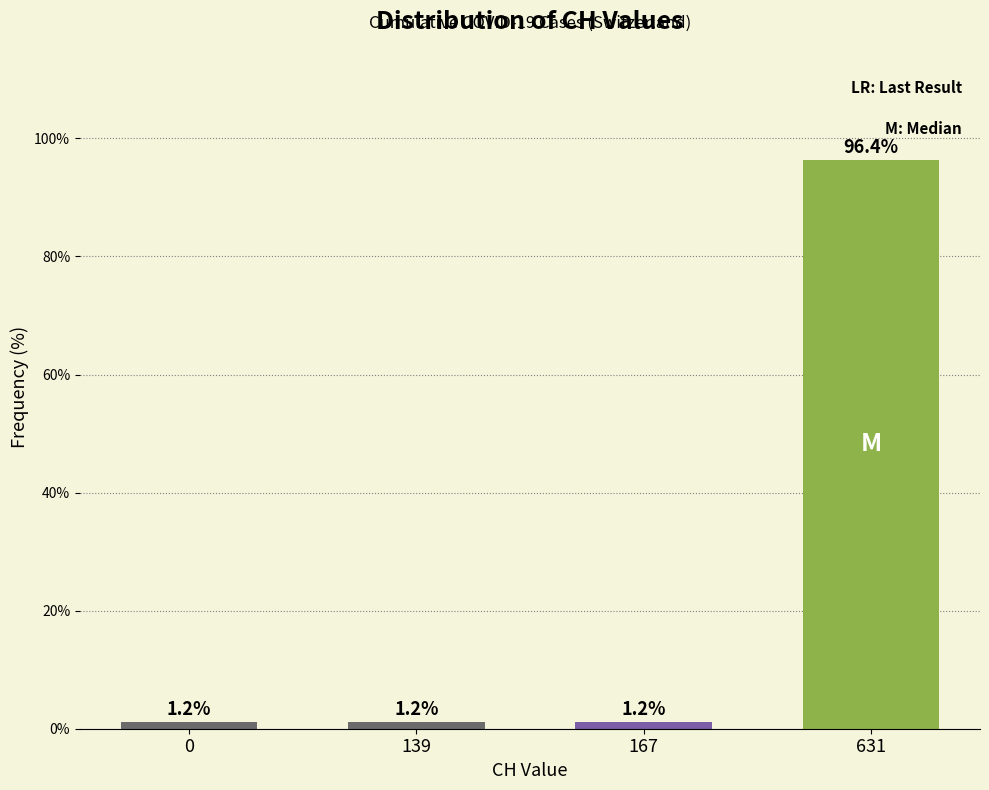

Reading left to right, extract all data points from this chart.

0=1.2	139=1.2	167=1.2	631=96.4